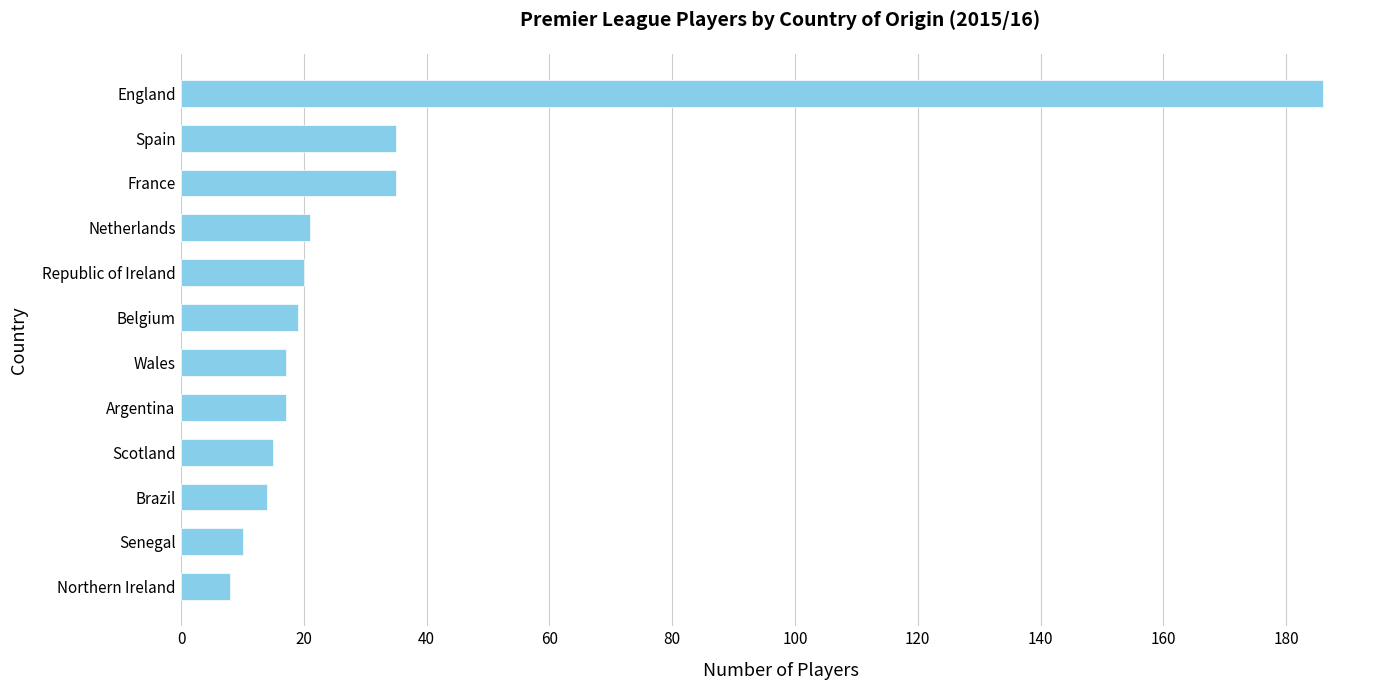

Which label corresponds to the smallest value in the chart?

Northern Ireland